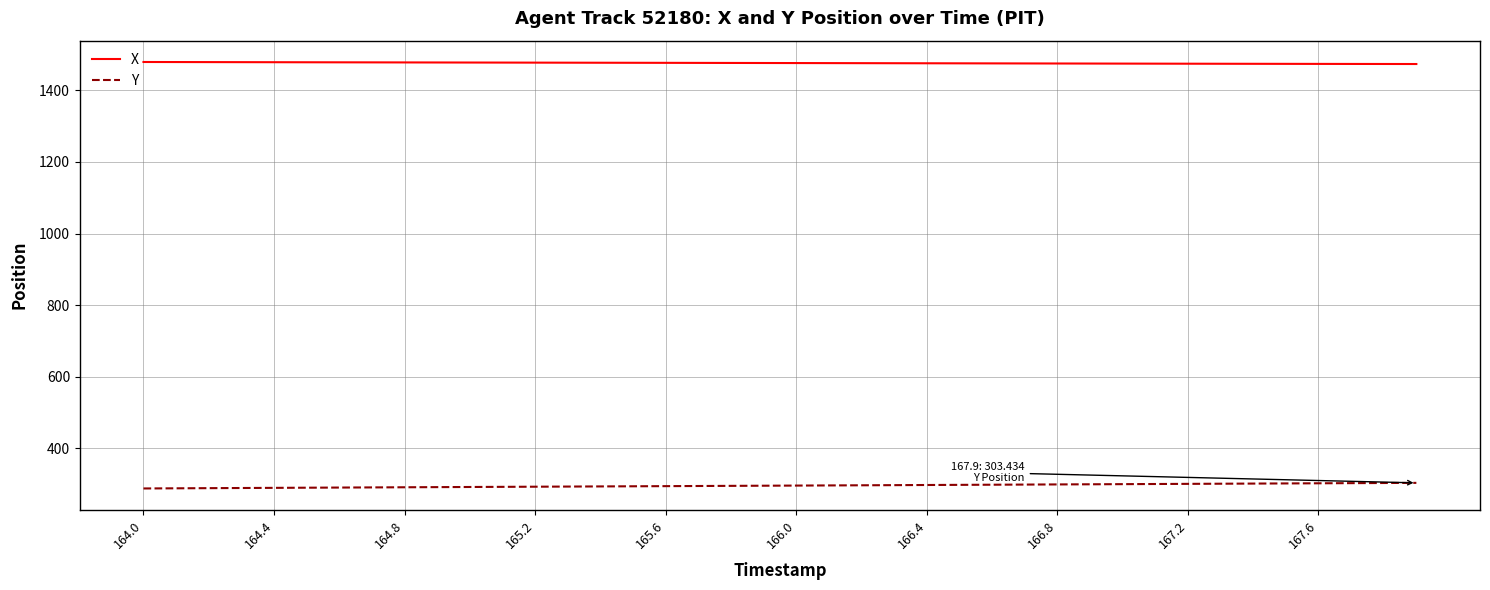

True or false: X and Y cross at least once.

False